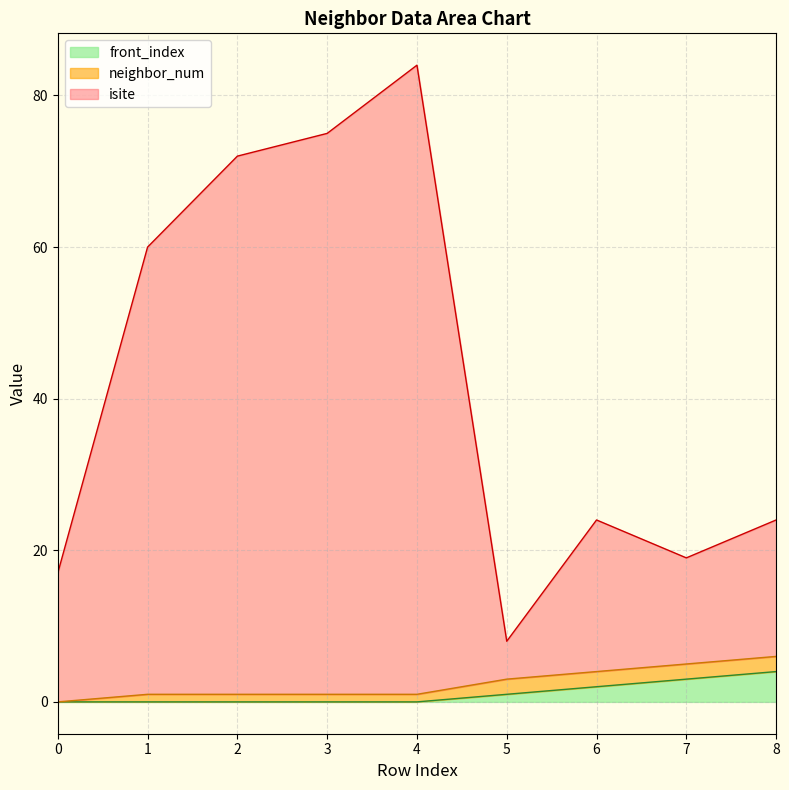

True or false: front_index has a value of -3 at 2.

False